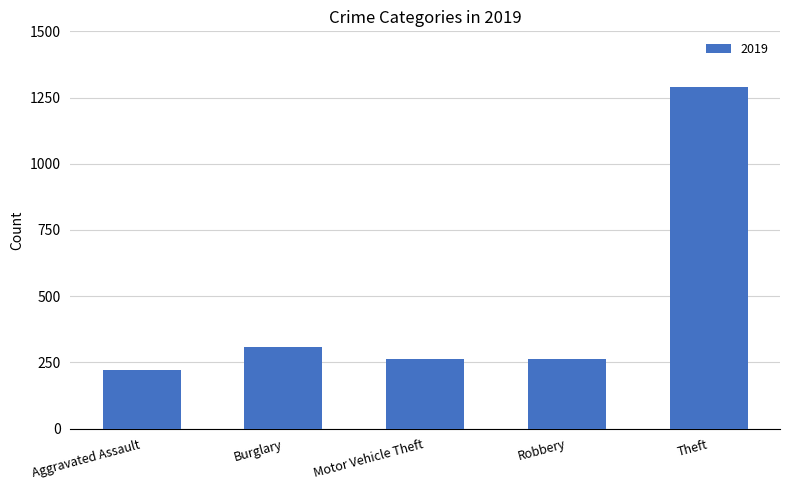

True or false: the data shows 262 at Motor Vehicle Theft.

True